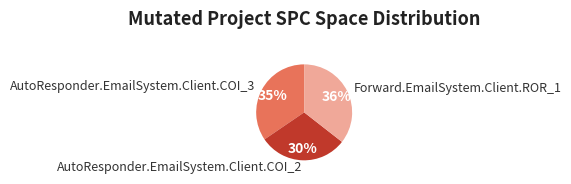

What is the smallest slice in the pie chart?

AutoResponder.EmailSystem.Client.COI_2